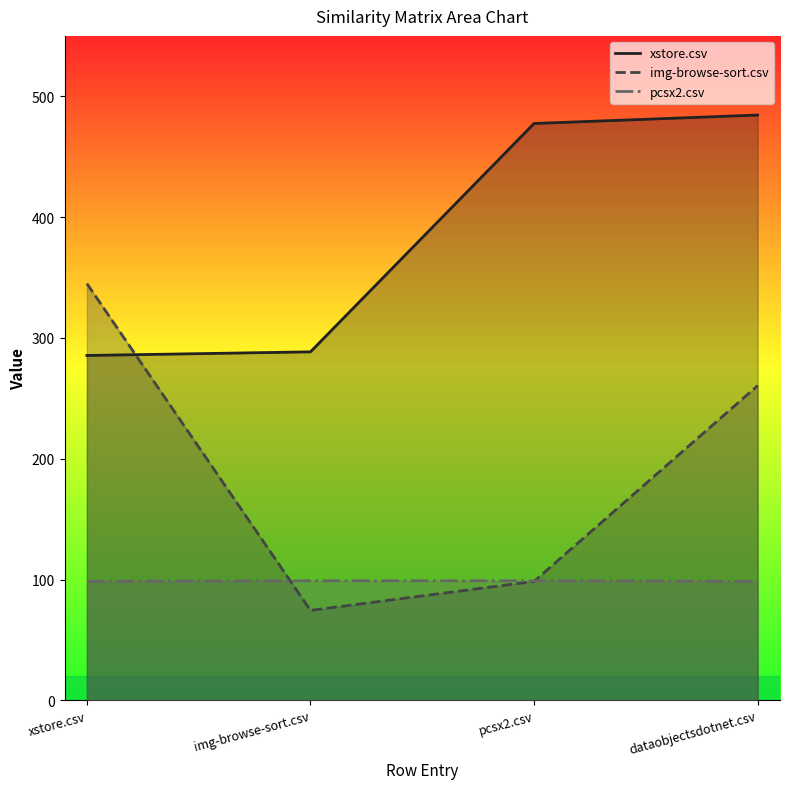

Is it true that xstore.csv equals 484.5 at dataobjectsdotnet.csv?

True